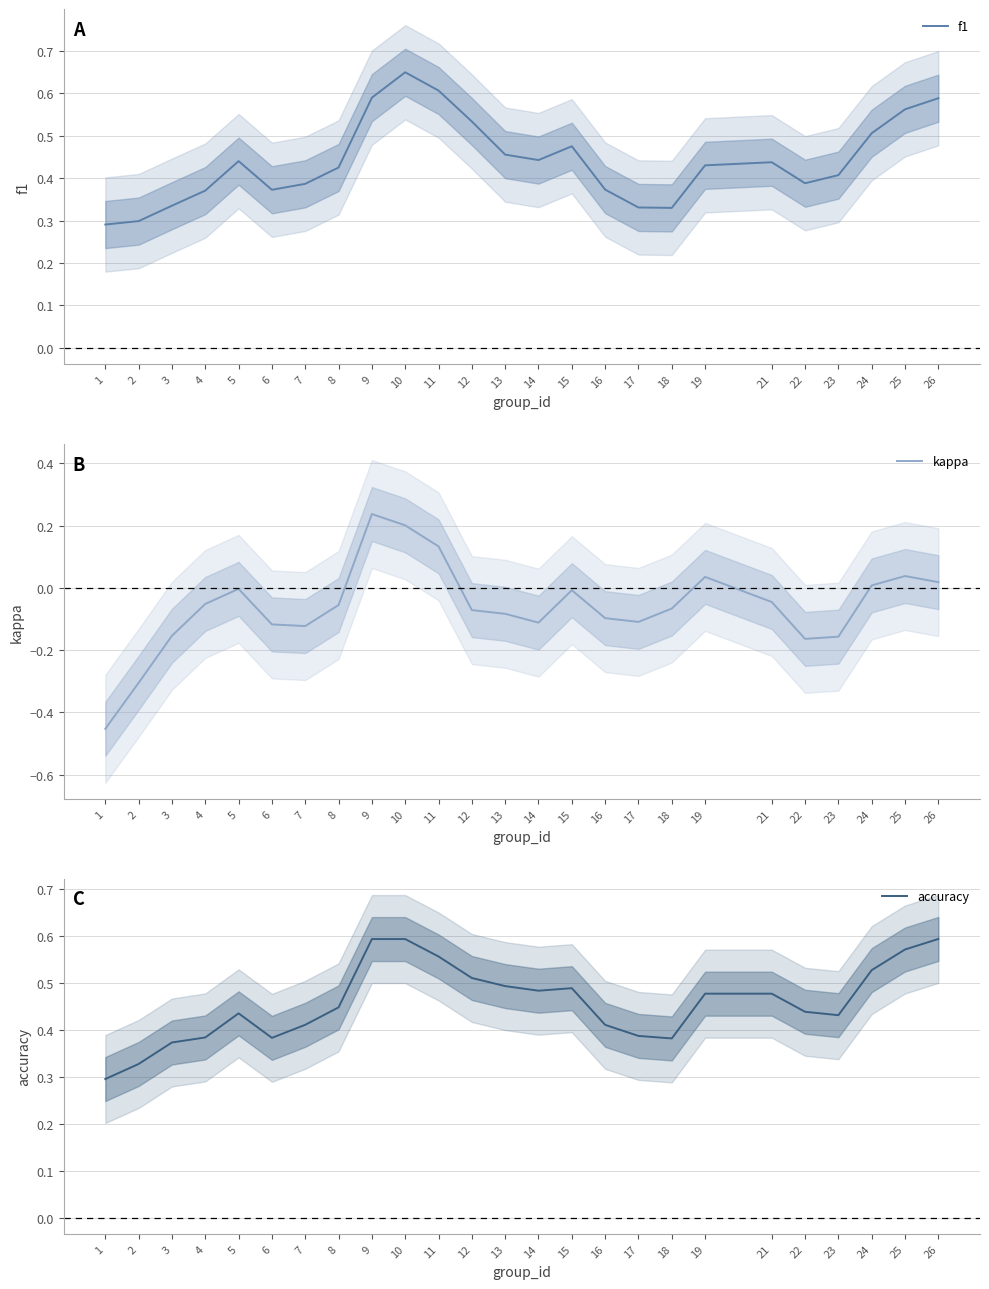

What is the greatest value displayed?

0.6